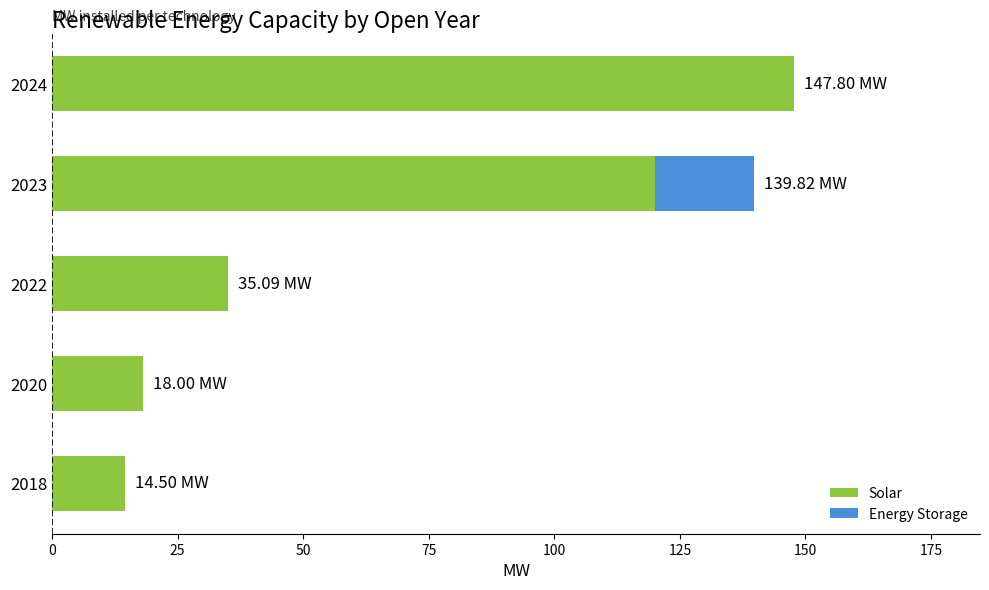

What is the average value of the Solar series?

67.1